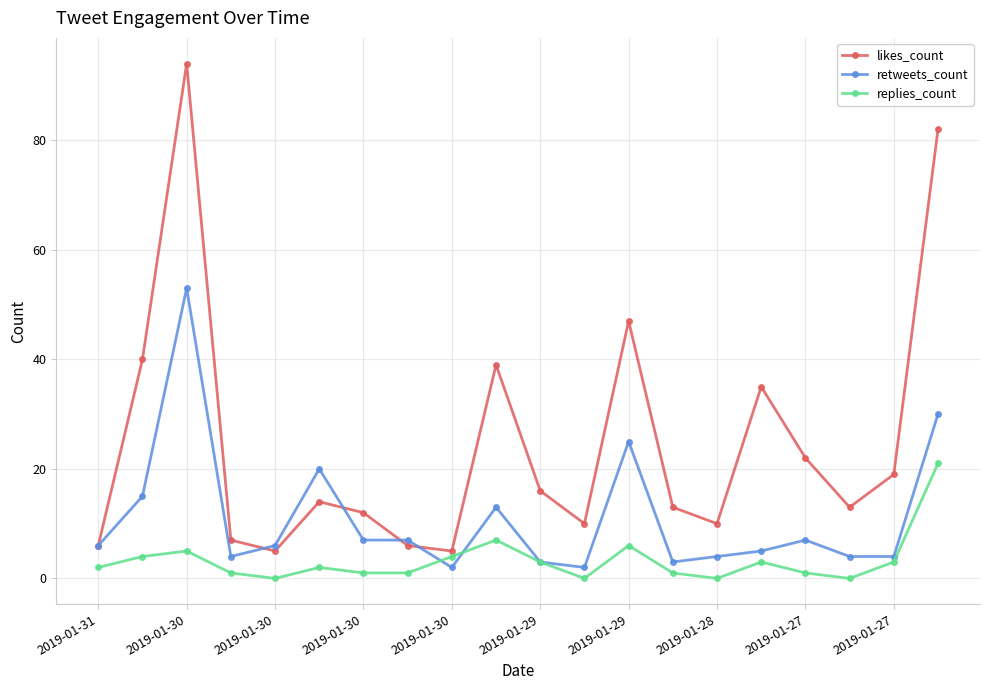

Count the number of categories in the chart.

20